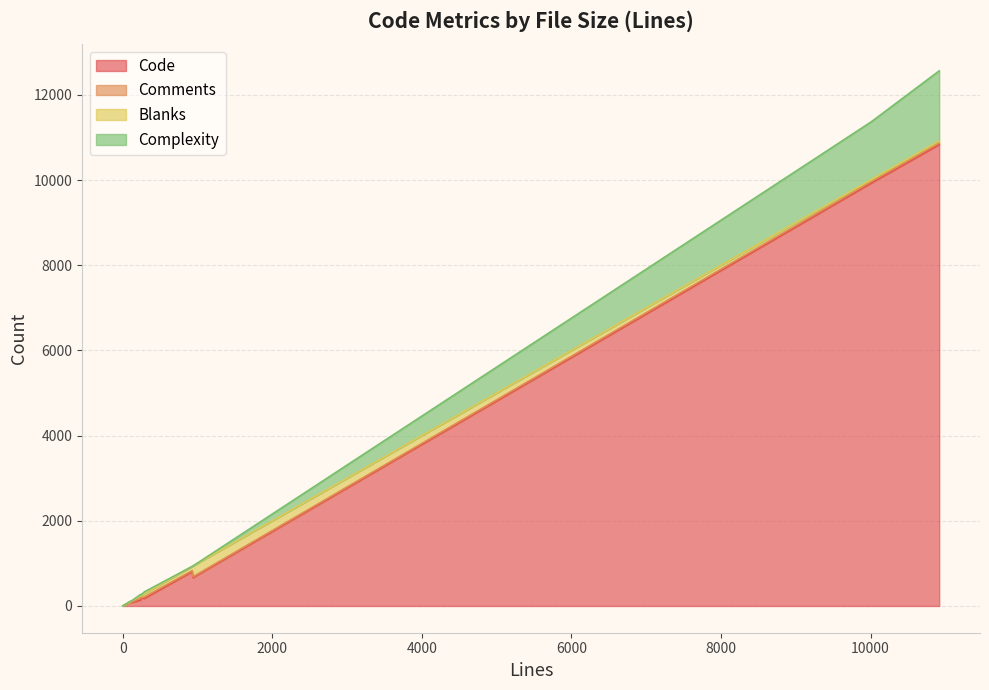

What is the difference between the maximum and minimum values in the Comments series?

46